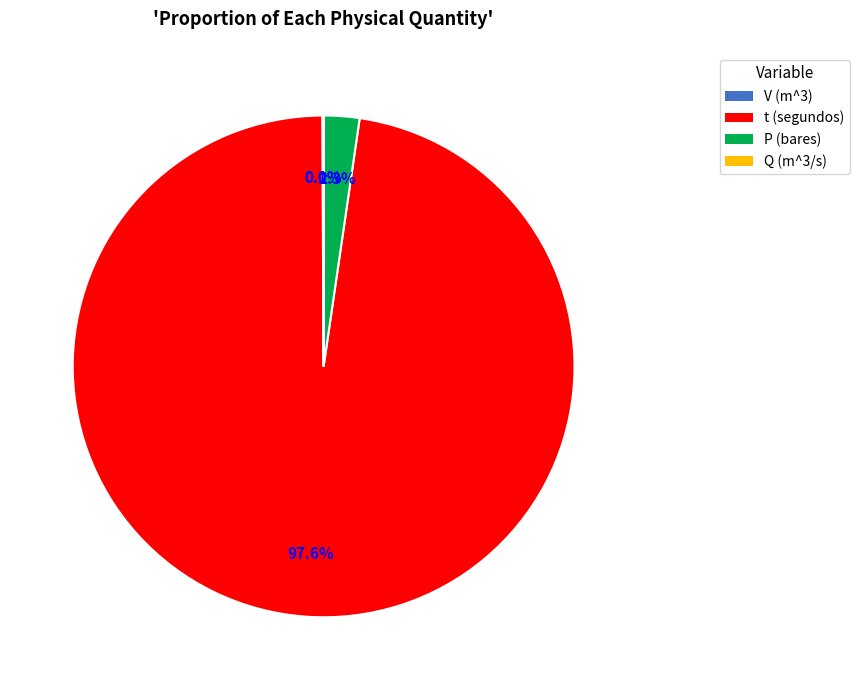

Is t (segundos) the majority of the pie?

Yes